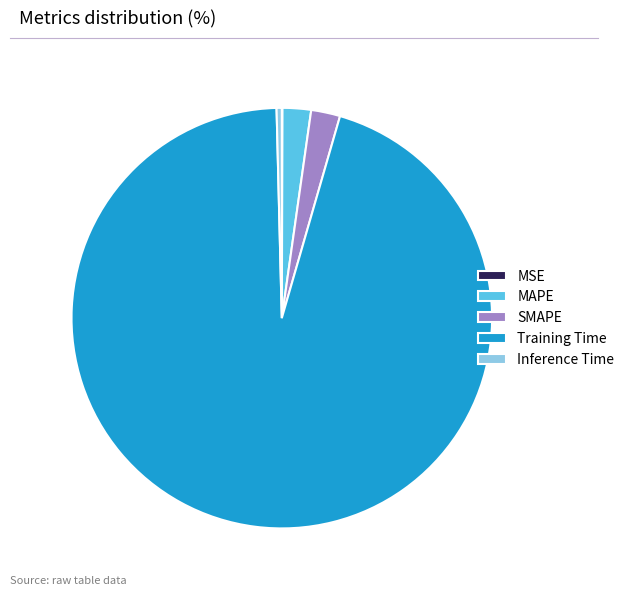

What is the majority slice?

Training Time